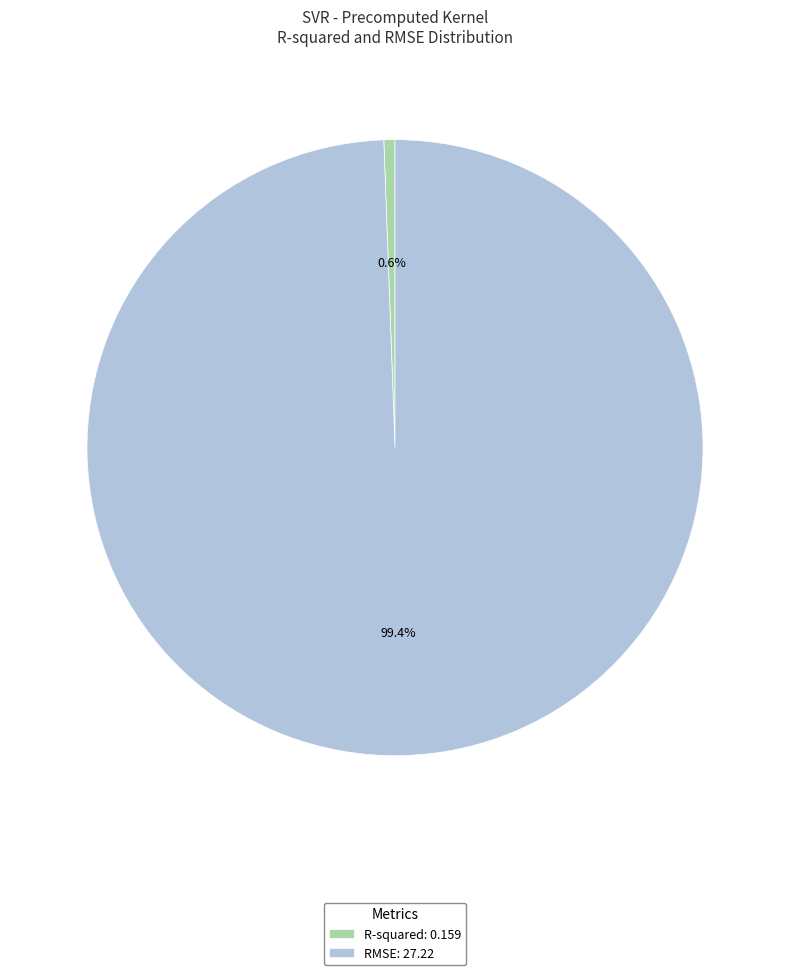

Which slice is the smallest?

R-squared